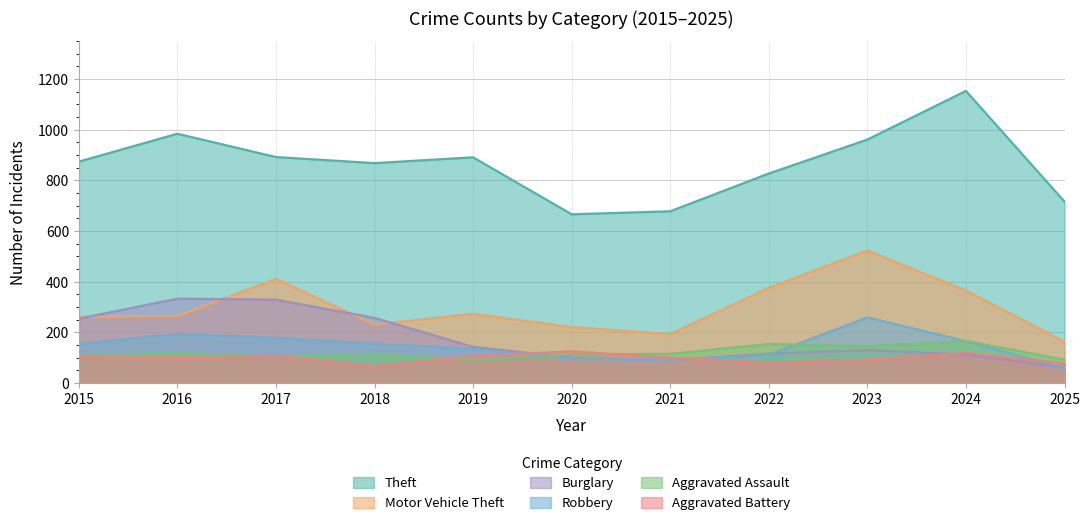

Where is the first local minimum for Motor Vehicle Theft?

2018